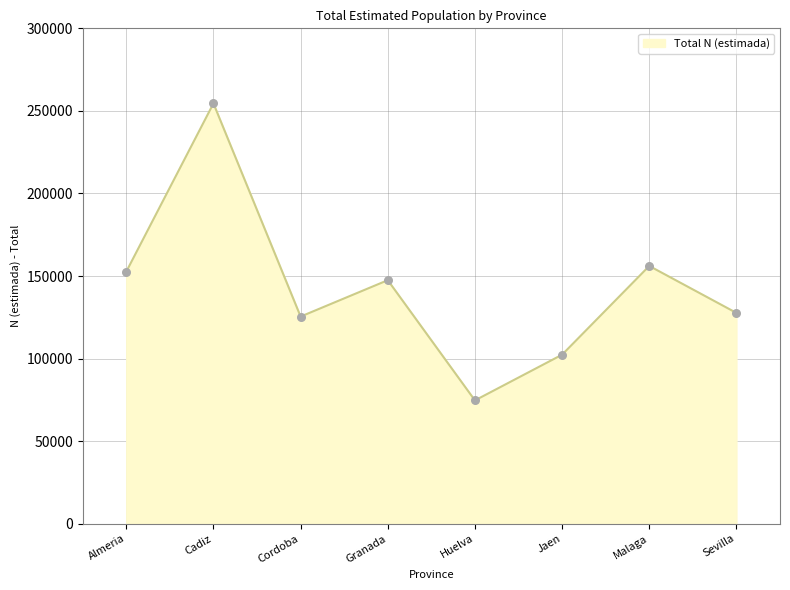

Approximately how many times larger is the value at Sevilla compared to Granada?

0.9